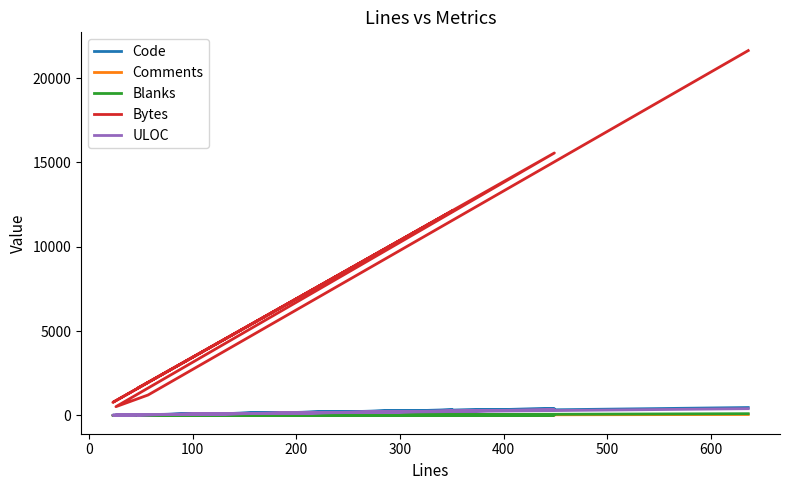

True or false: Code and Bytes intersect in this chart.

False